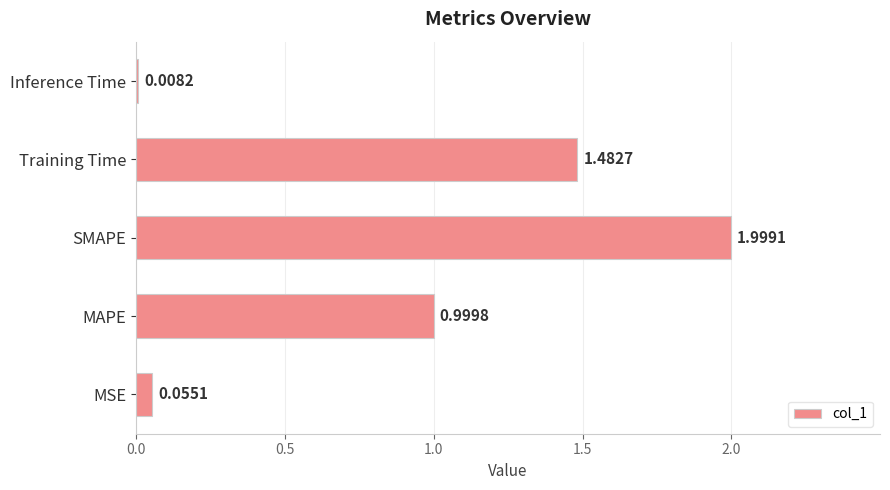

Where is the data nearest to the value 1?

MAPE